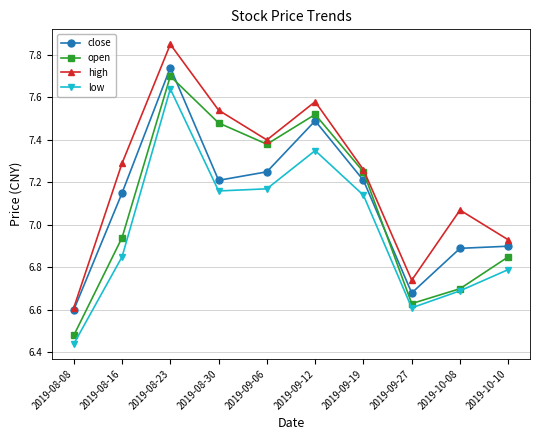

List the series in order of their peak value, highest first.

high, close, open, low